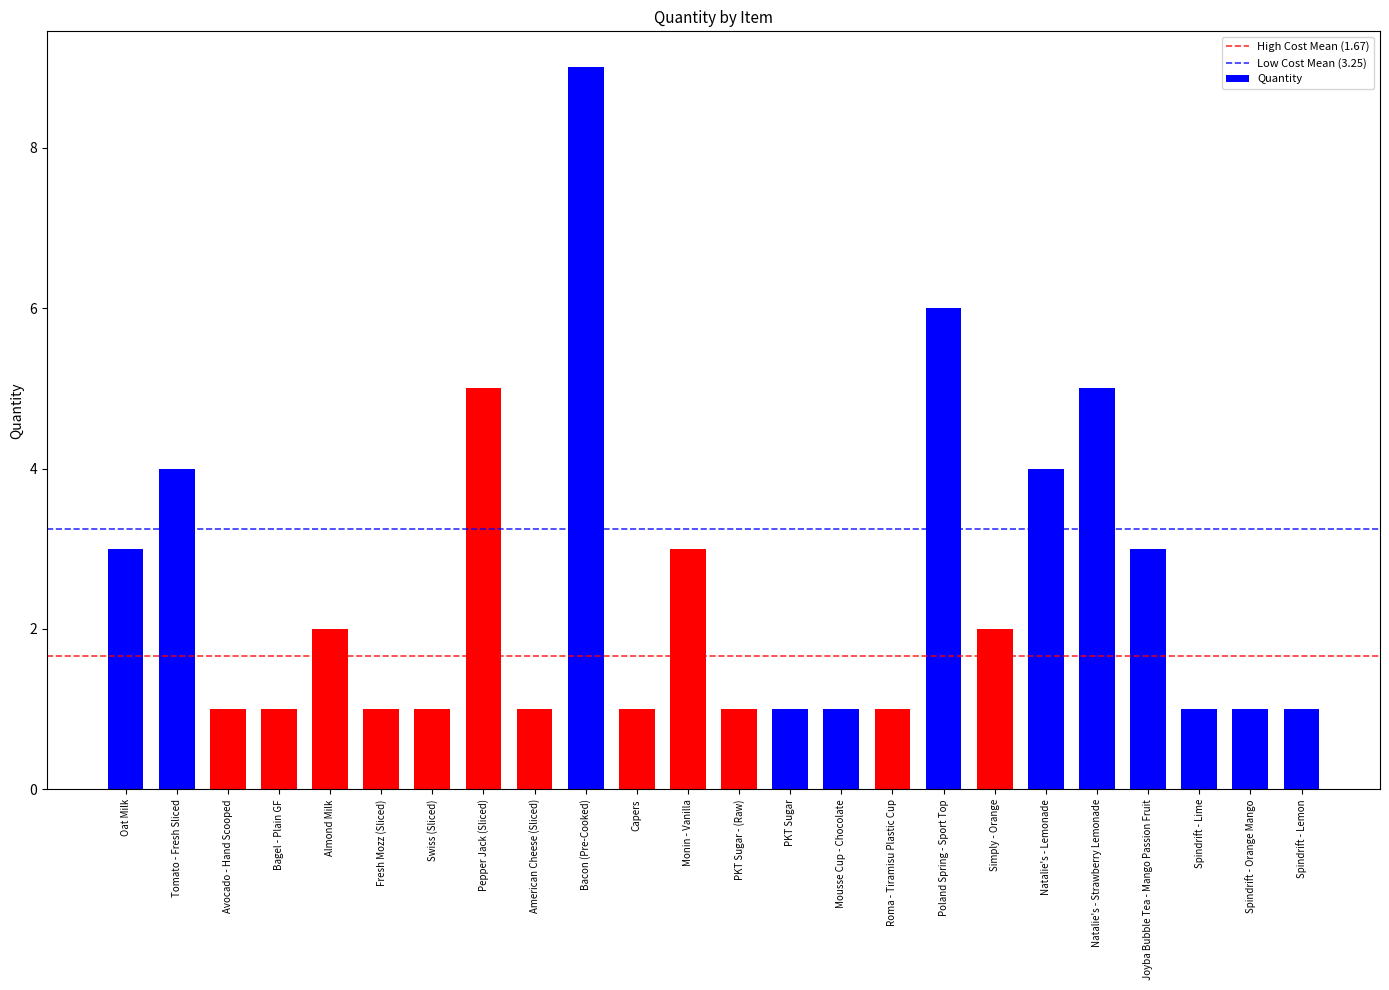

What is the sum of all values?

59